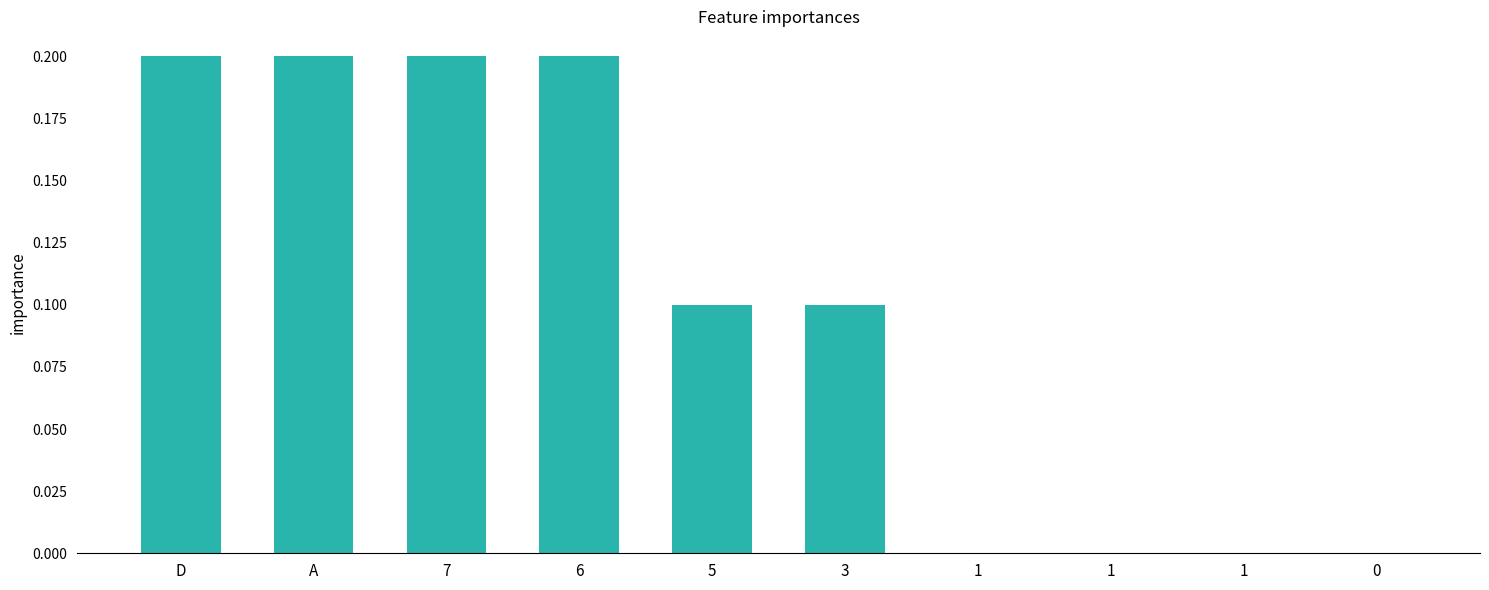

Reading left to right, list all the values displayed in this chart.

0.2	0.2	0.2	0.2	0.1	0.1	0.0	0.0	0.0	0.0